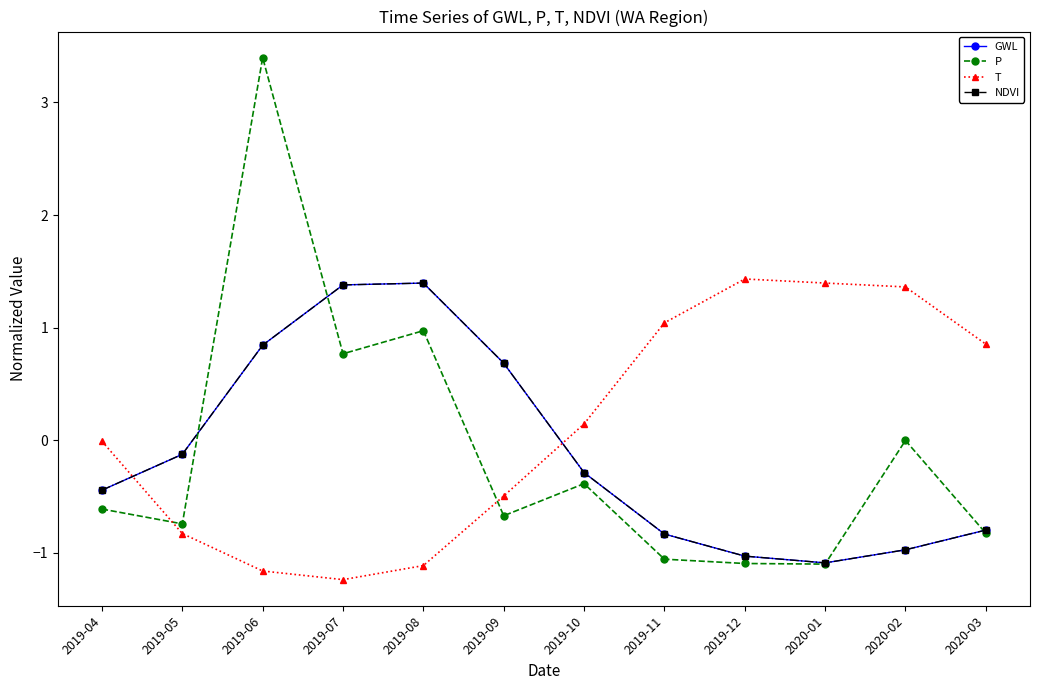

Which series changed the most between 2019-11 and 2020-03?

P